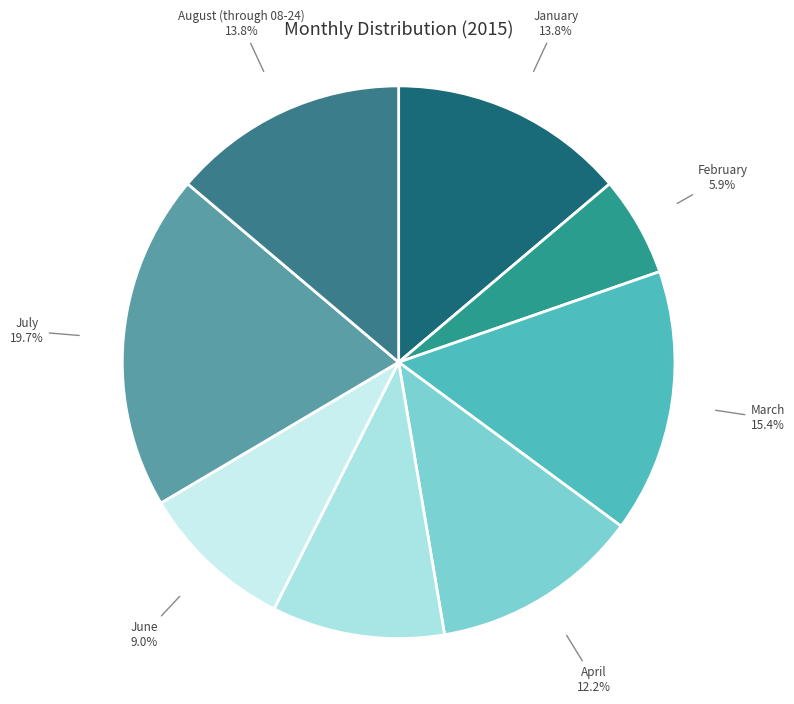

Count the number of slices in the pie.

8